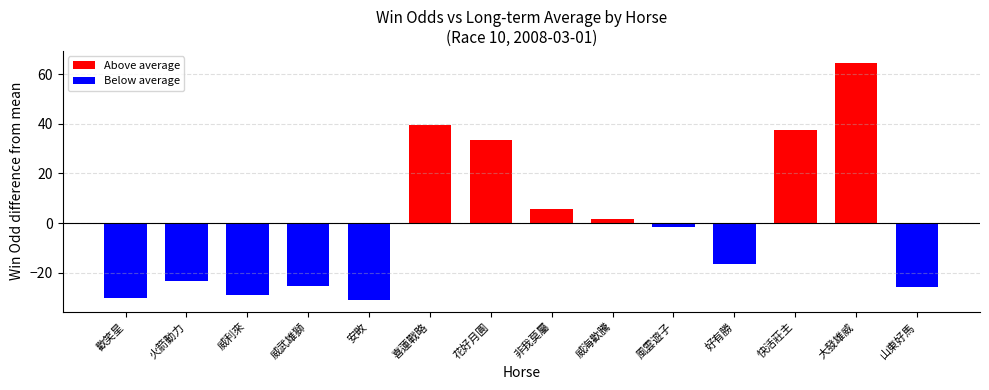

Rank the categories by value from highest to lowest.

大發雄威, 喜蓮戰略, 快活莊主, 花好月圓, 非我莫屬, 威海歡騰, 風雲遊子, 好有勝, 火箭動力, 威武雄獅, 山東好馬, 威利來, 歡笑星, 安畋